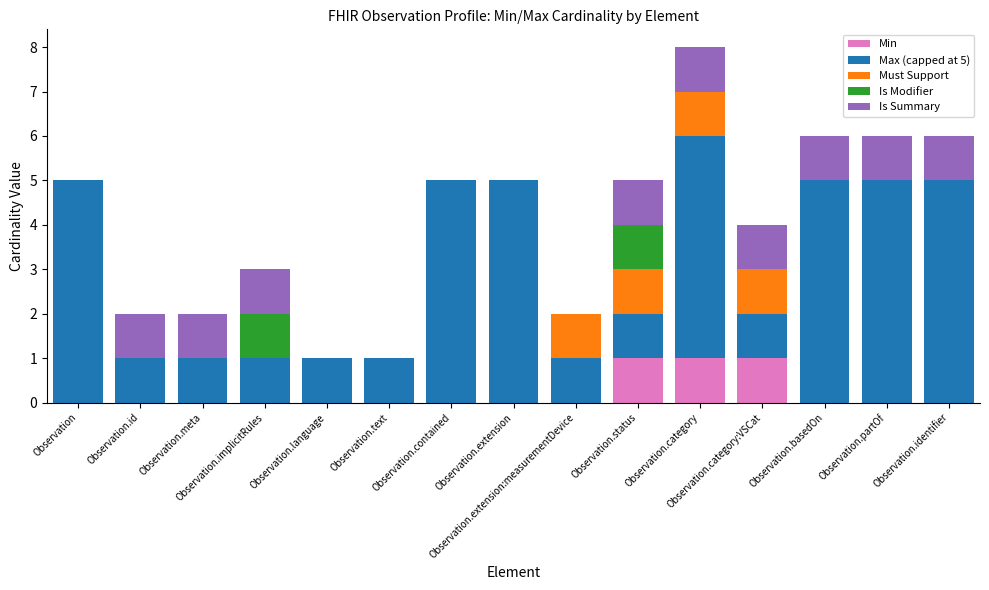

Rank the categories by Is Modifier value from highest to lowest.

Observation.implicitRules, Observation.status, Observation, Observation.id, Observation.meta, Observation.language, Observation.text, Observation.contained, Observation.extension, Observation.extension:measurementDevice, Observation.category, Observation.category:VSCat, Observation.basedOn, Observation.partOf, Observation.identifier